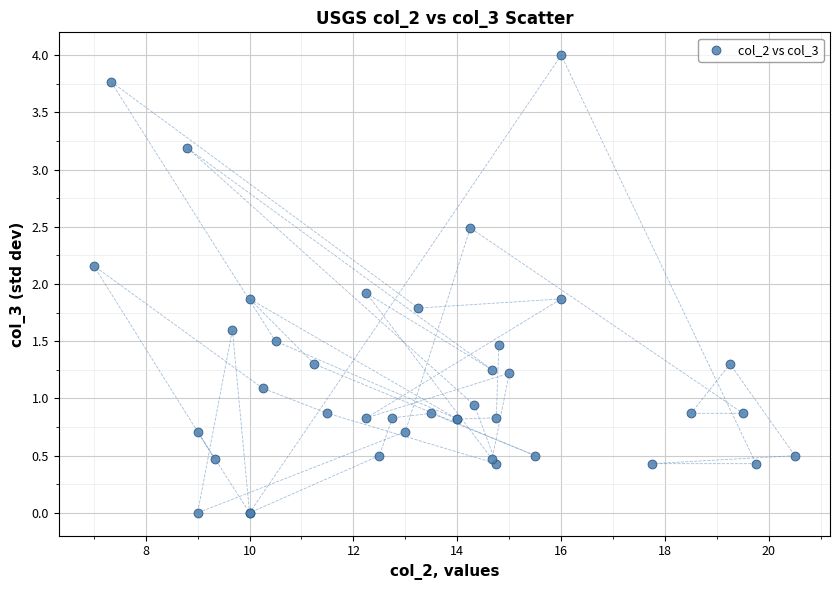

What Y value in the scatter plot is closest to 2?

1.9